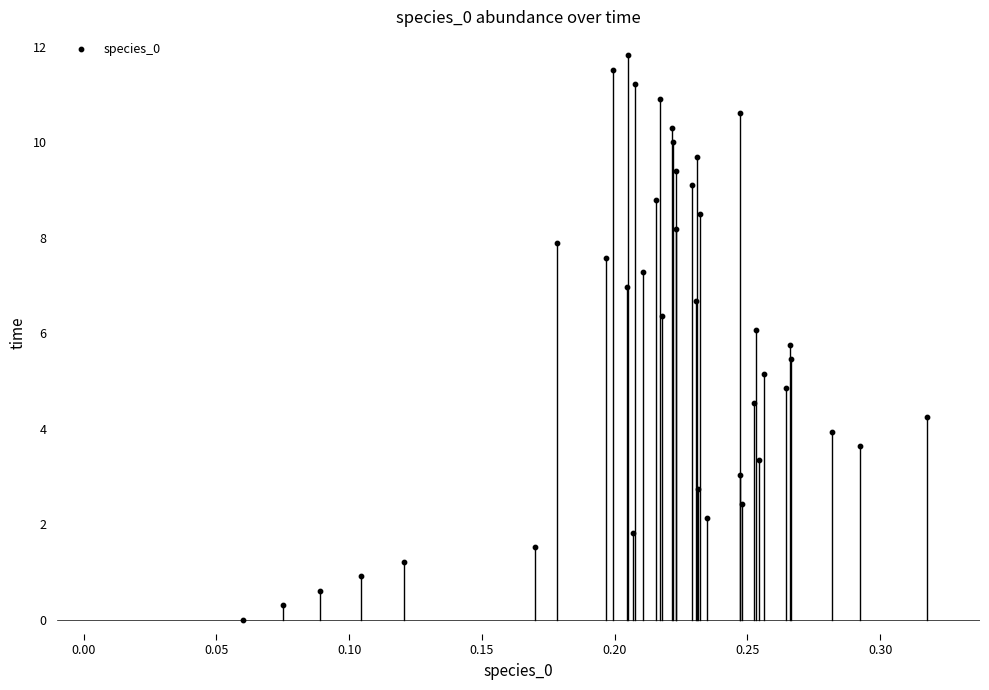

What is the range of X values (max minus min)?

0.3